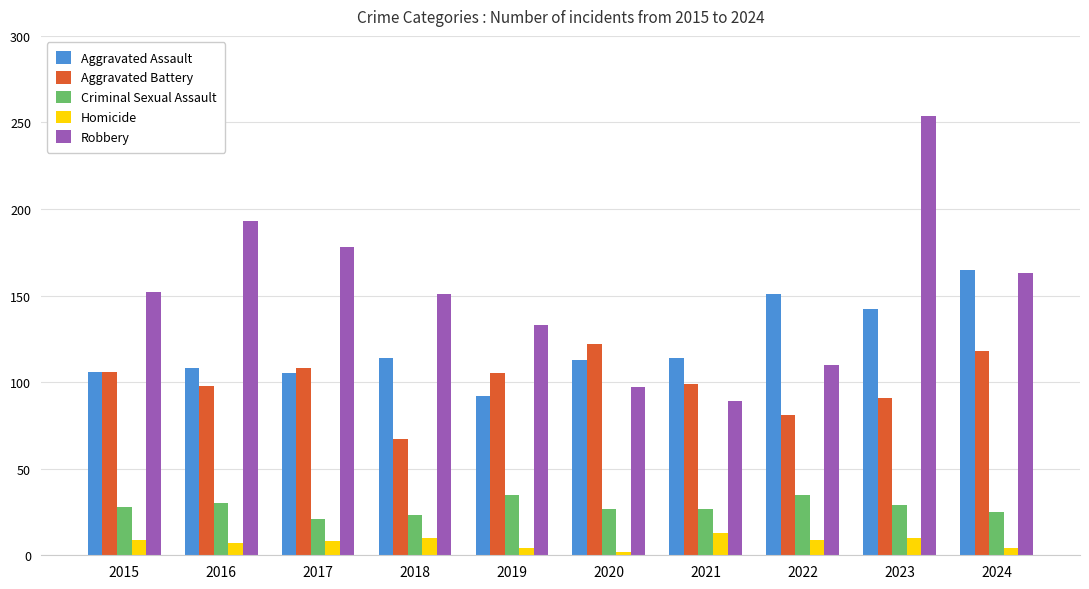

What is the spread (max minus min) of values at 2020?

120